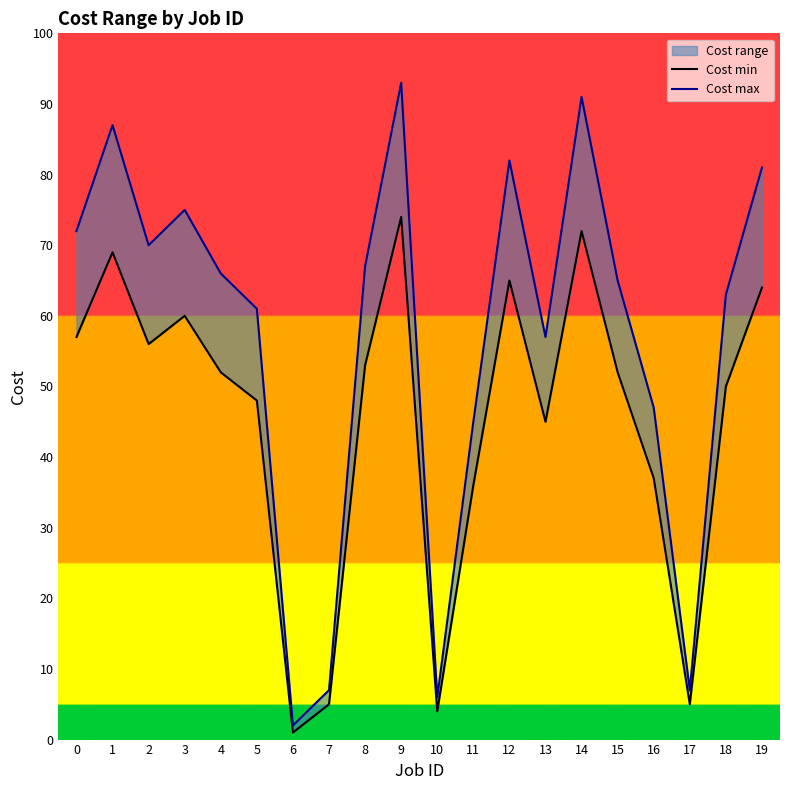

What is the value of the Cost min point at the 1st from the left?

57